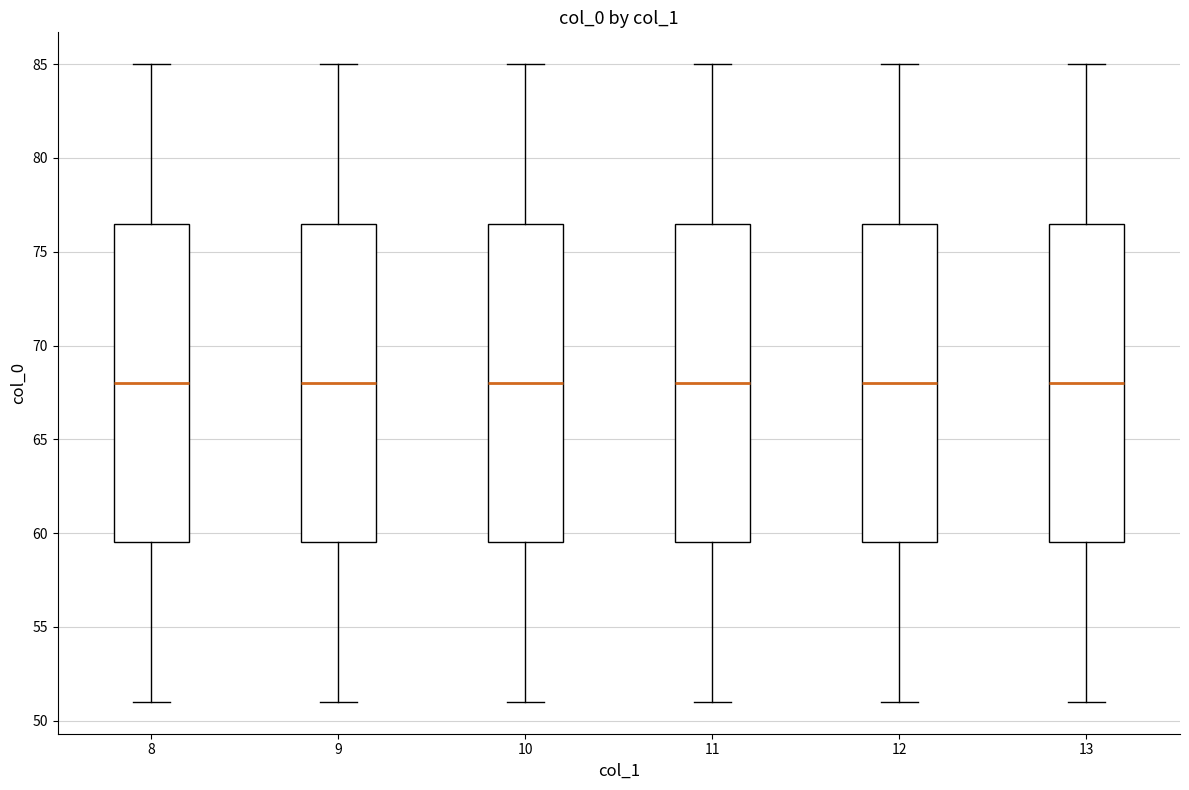

Where is the lower edge of the box at x = 10 on the y-axis? The values are not printed on the chart, so give them approximately, as read against the axis.

59.5